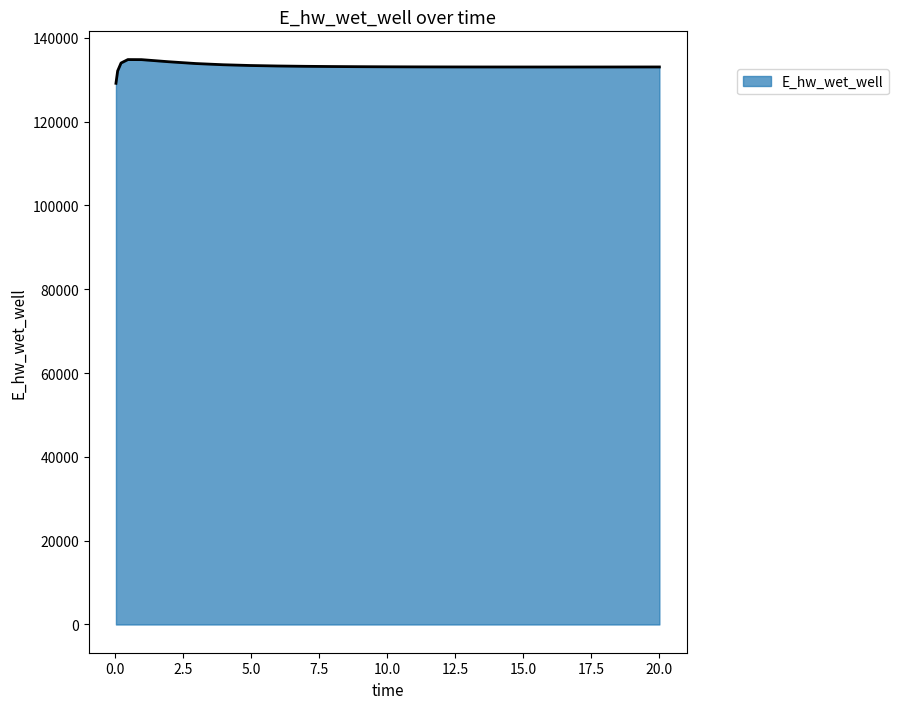

What is the minimum value shown in the chart?

129132.8